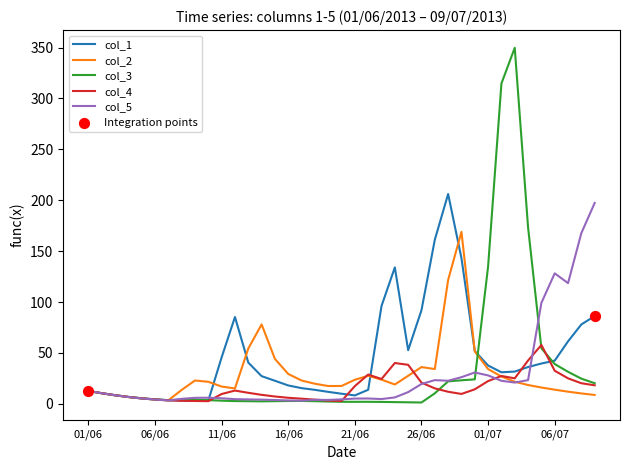

Which series has the widest spread of values?

col_3